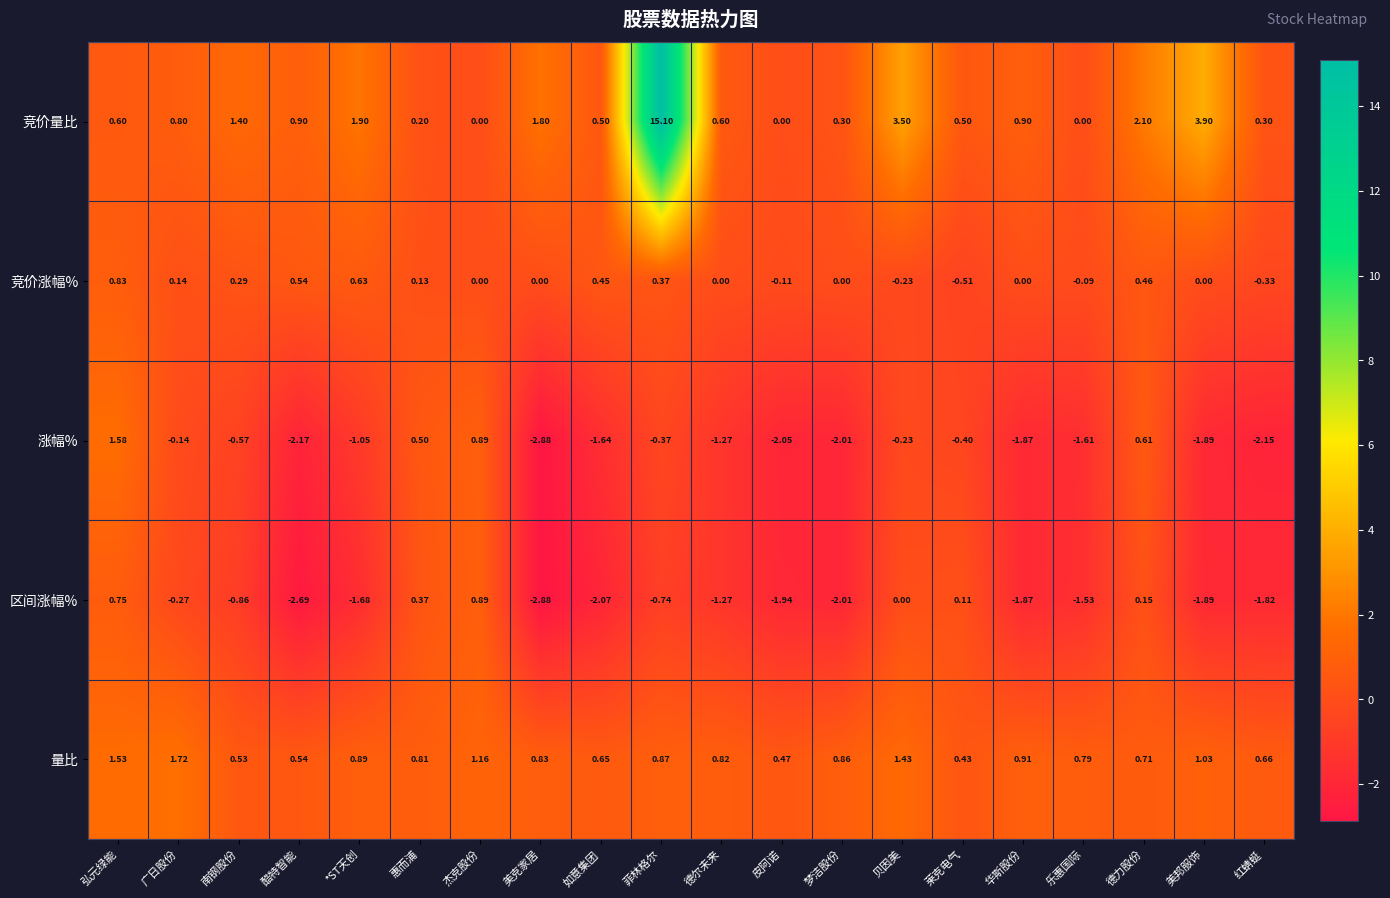

Which series has the largest total across all categories?

竞价量比